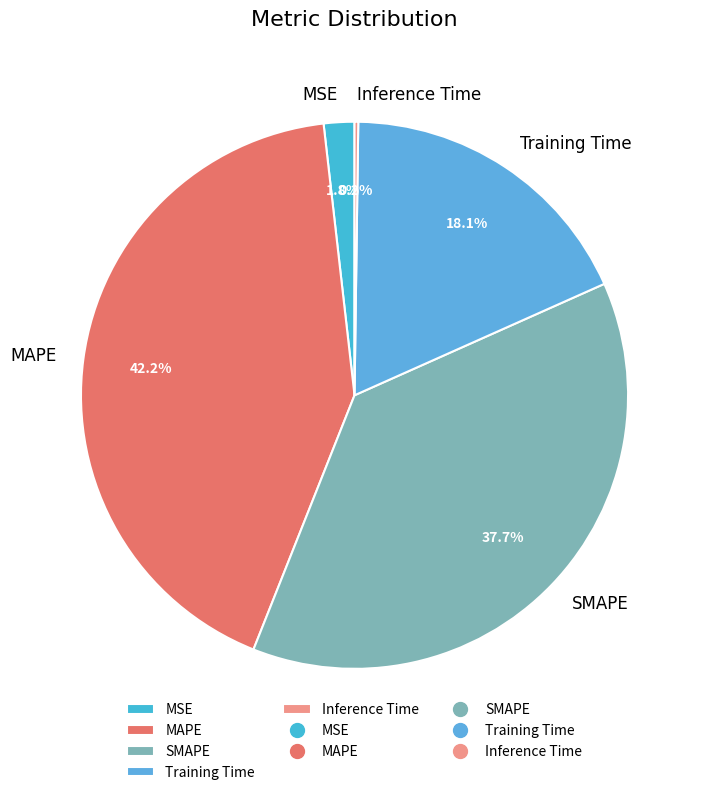

To the nearest percent, what is the average slice percentage?

20%